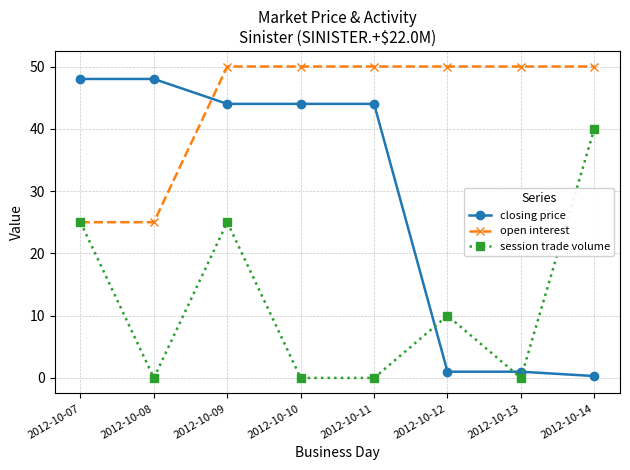

At which category is the sum across all series the highest?

2012-10-09